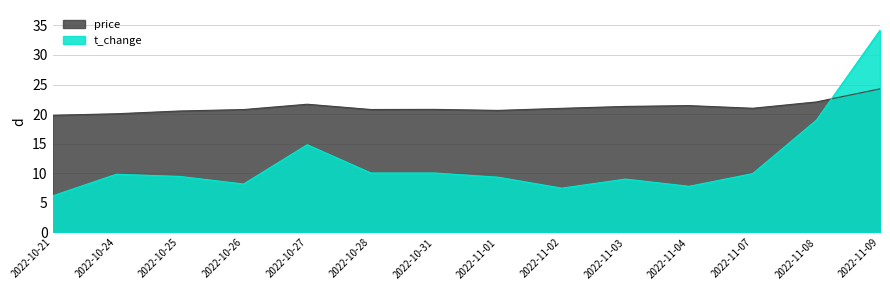

Which series has the largest range (max minus min)?

t_change